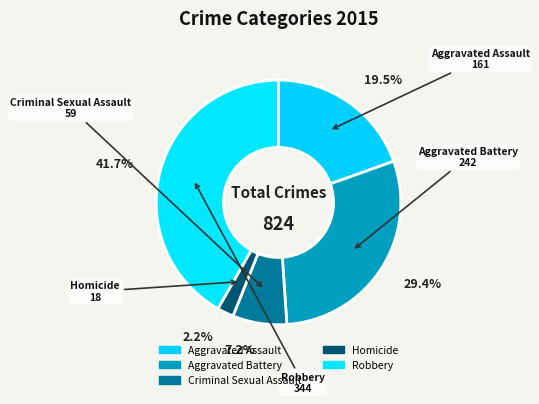

Combined, do Aggravated Battery and Homicide account for over 50%?

No